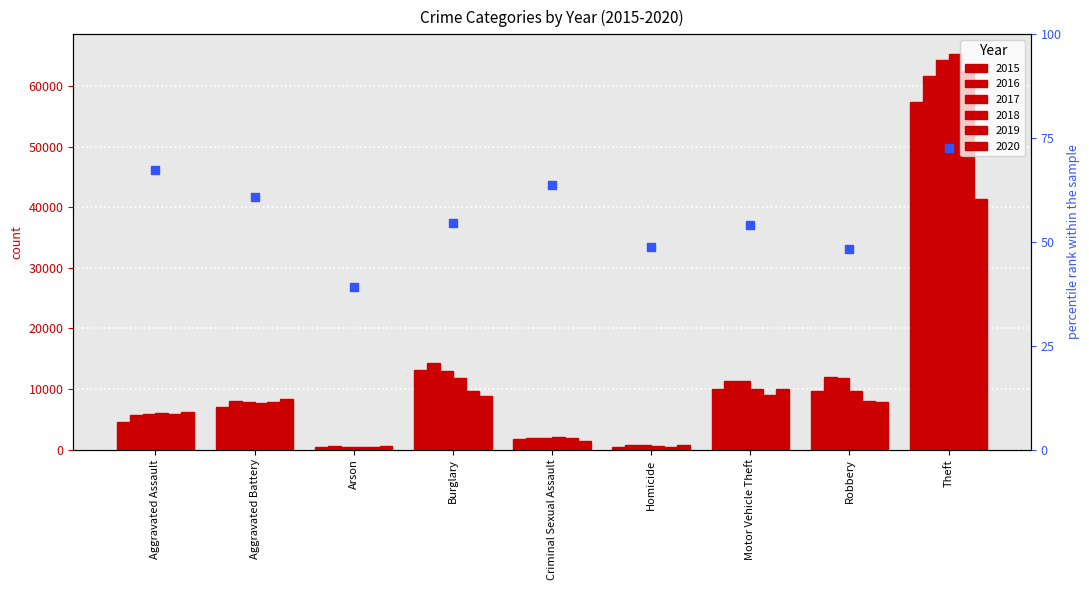

What is the change in value from Aggravated Battery to Robbery?

-12.6